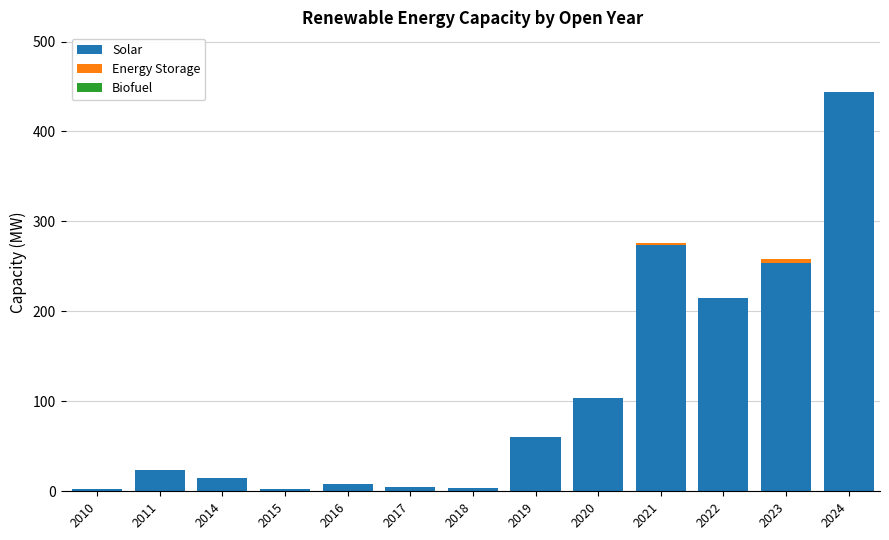

Is it true that Solar equals 214.5 at 2022?

True